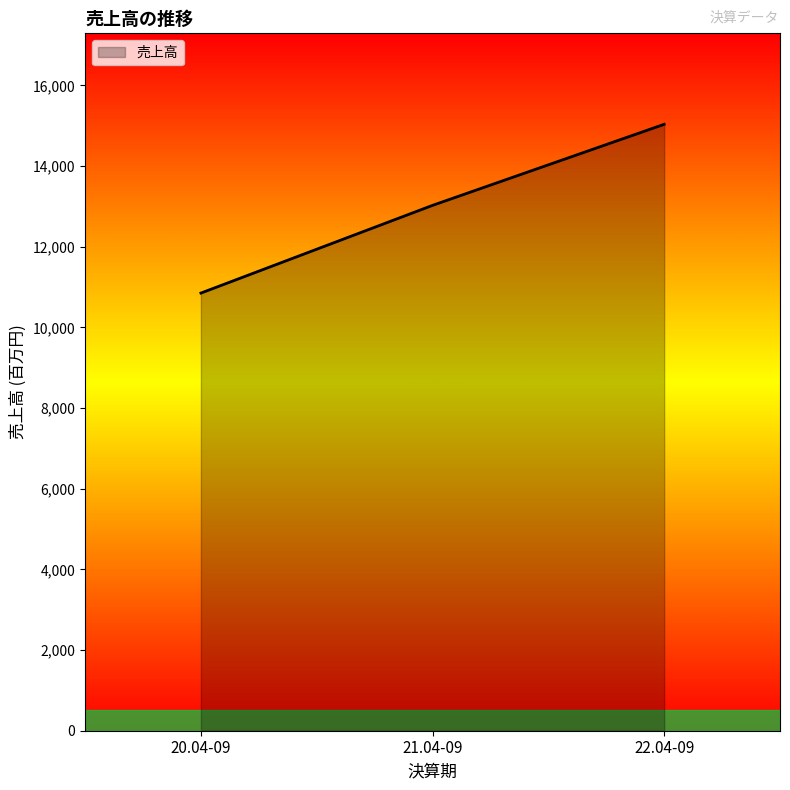

What position from the left is 20.04-09?

1